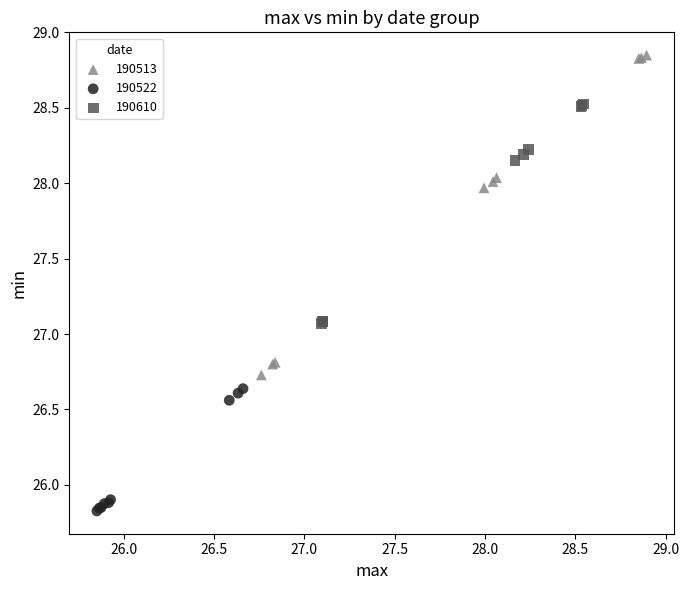

Which series reaches the maximum Y coordinate?

190513